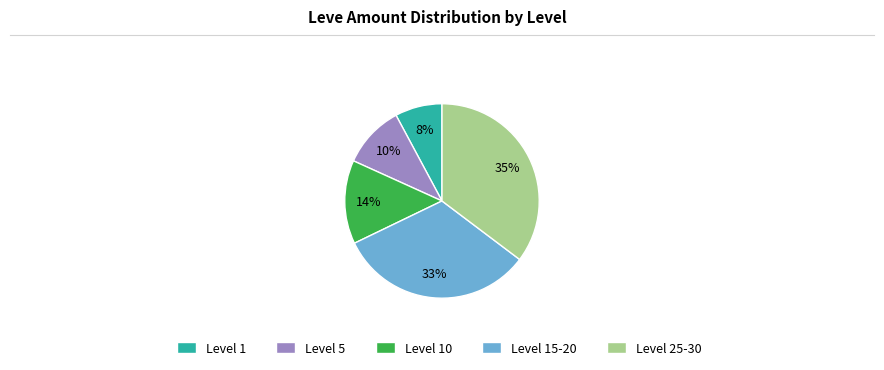

Between Level 25-30 and Level 1, which is larger?

Level 25-30